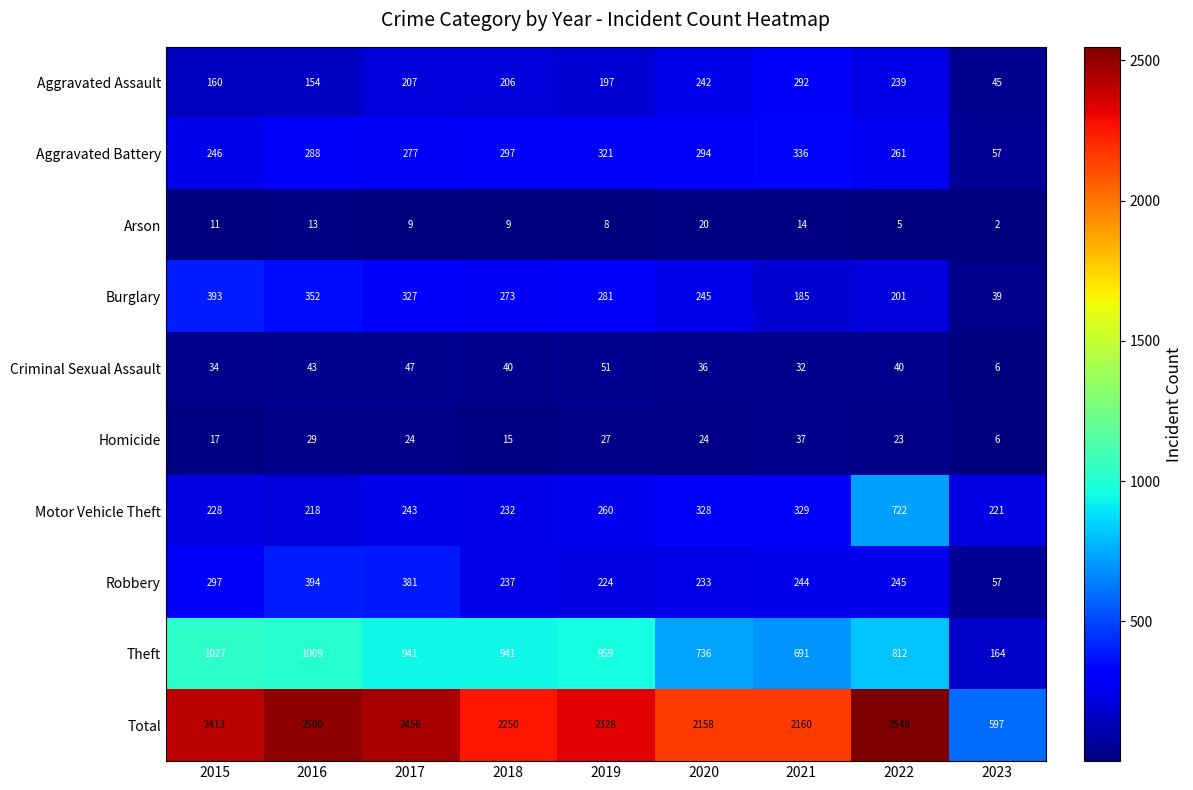

Which series changed the most between 2019 and 2020?

Theft